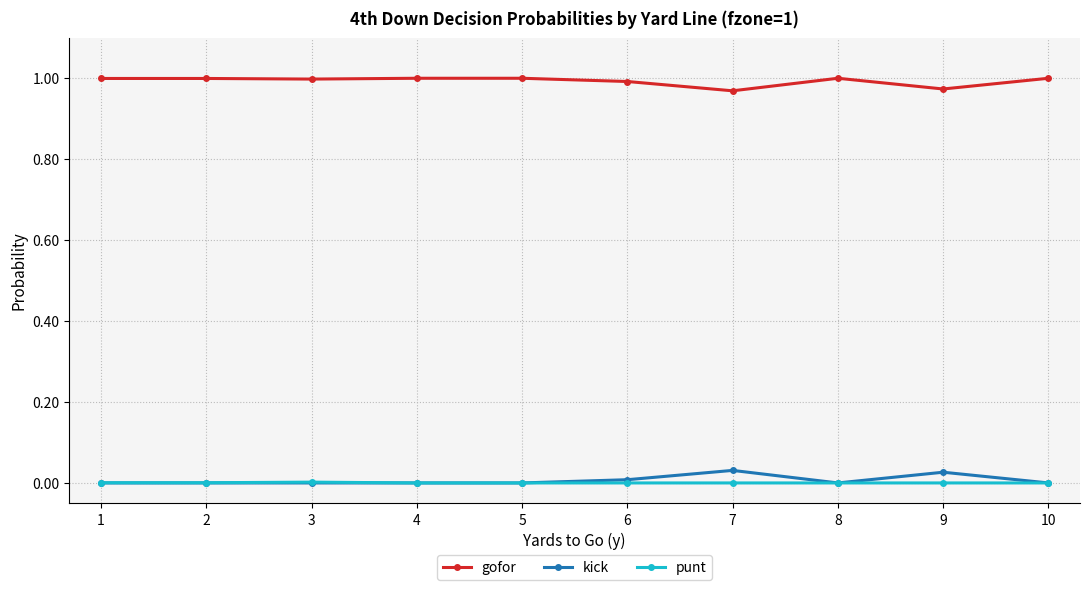

True or false: gofor and punt cross at least once.

False